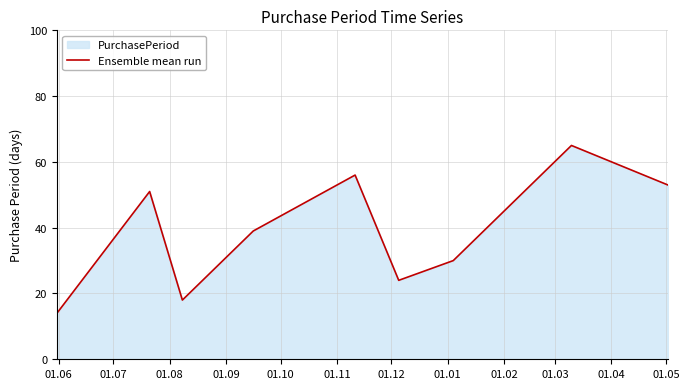

Reading left to right, what are all the values shown in this chart?

14	51	18	39	56	24	30	65	53